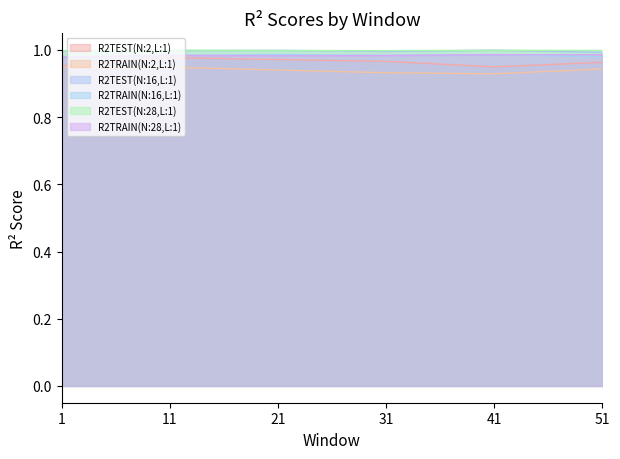

What is the total value across all series at 41?

5.8